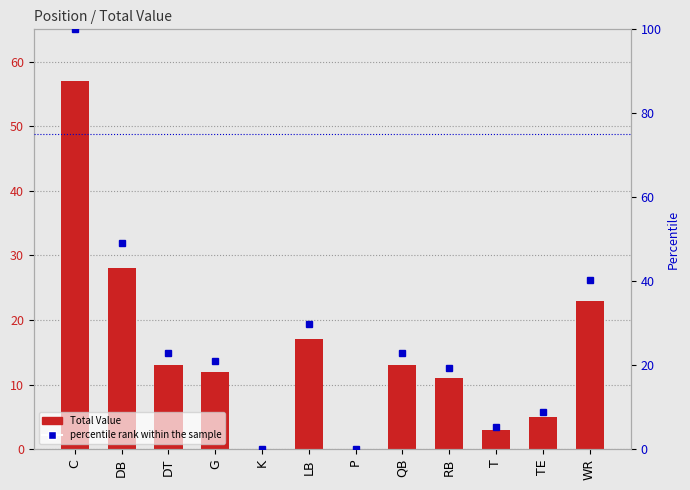

Reading right to left, list all the values displayed in this chart.

Total Value: 23.0	5.0	3.0	11.0	13.0	0.0	17.0	0.0	12.0	13.0	28.0	57.0
percentile rank within the sample: 40.4	8.8	5.3	19.3	22.8	0.0	29.8	0.0	21.1	22.8	49.1	100.0